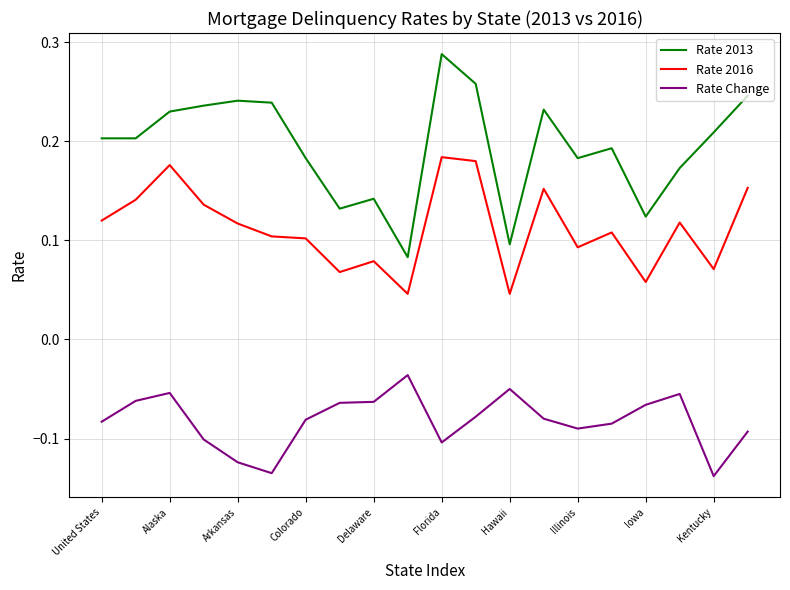

Does the chart display data point markers on the line(s)?

No